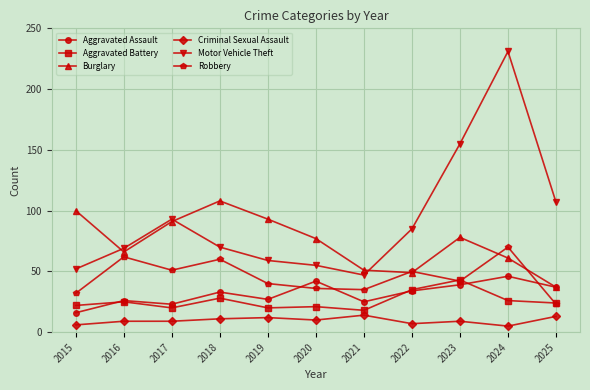

What is the greatest value displayed?

231